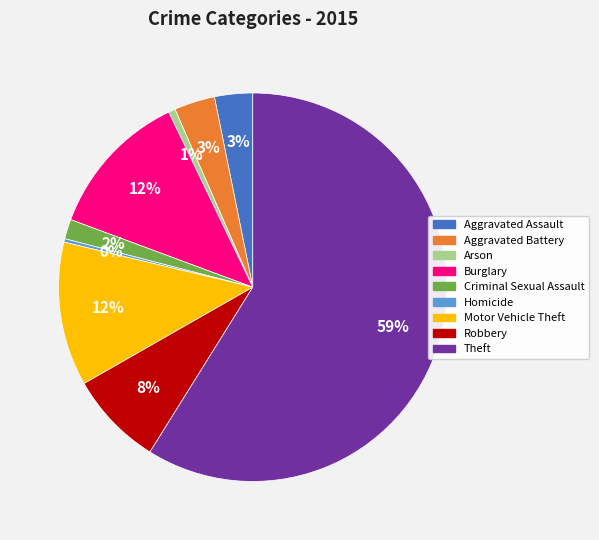

To the nearest percent, what is the average slice percentage?

11%